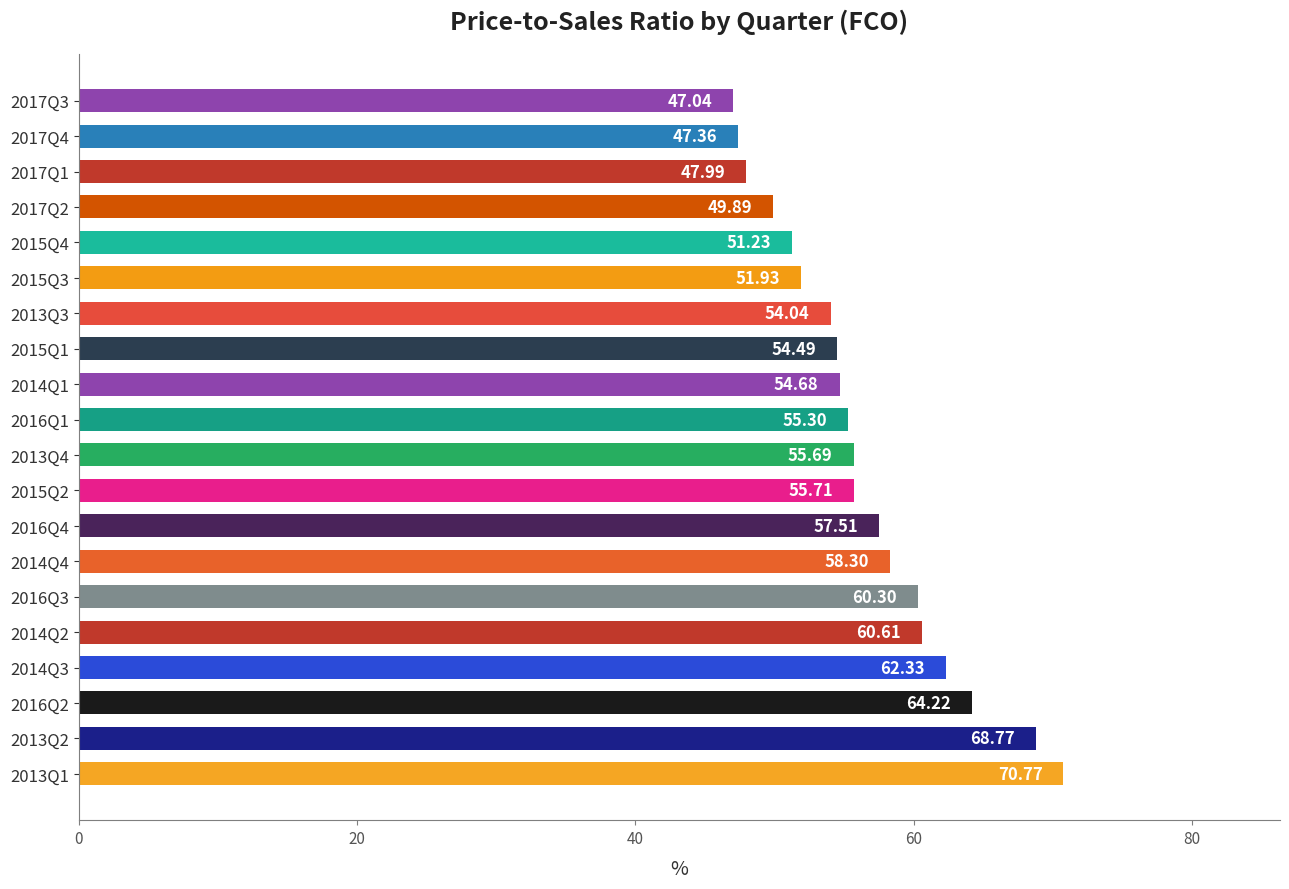

List the labels in order of value, largest first.

2013Q1, 2013Q2, 2016Q2, 2014Q3, 2014Q2, 2016Q3, 2014Q4, 2016Q4, 2015Q2, 2013Q4, 2016Q1, 2014Q1, 2015Q1, 2013Q3, 2015Q3, 2015Q4, 2017Q2, 2017Q1, 2017Q4, 2017Q3